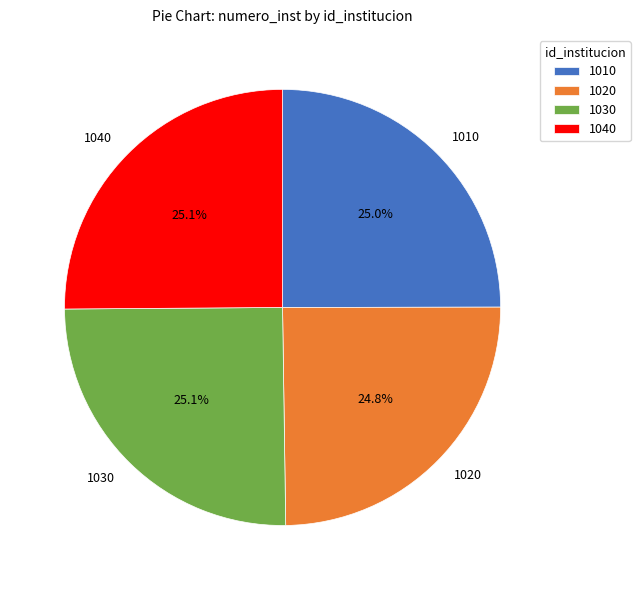

Combined, what portion of the pie is 1010 and 1040?

50.1%